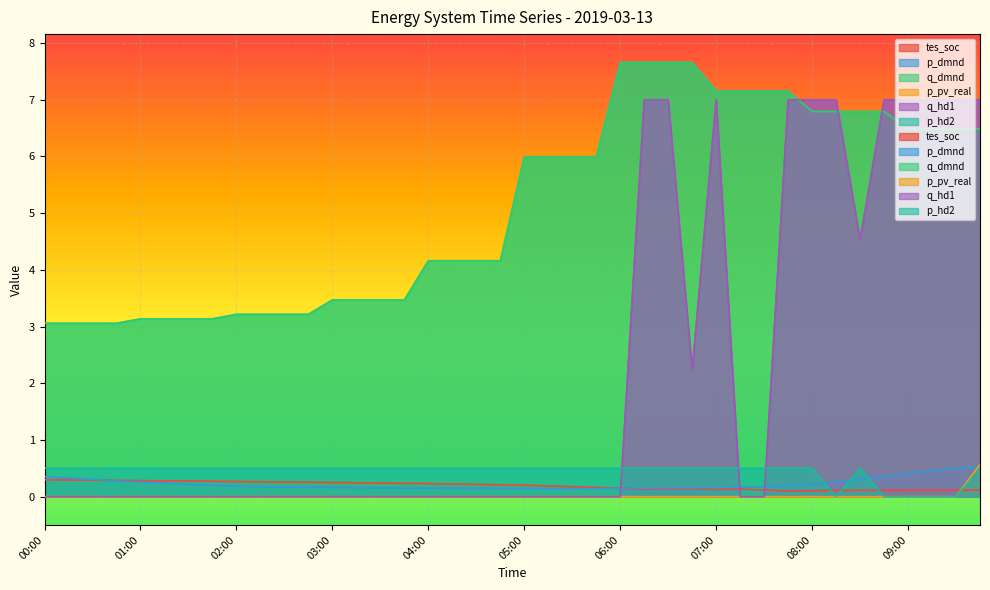

Where is the first local maximum for q_hd1?

07:00